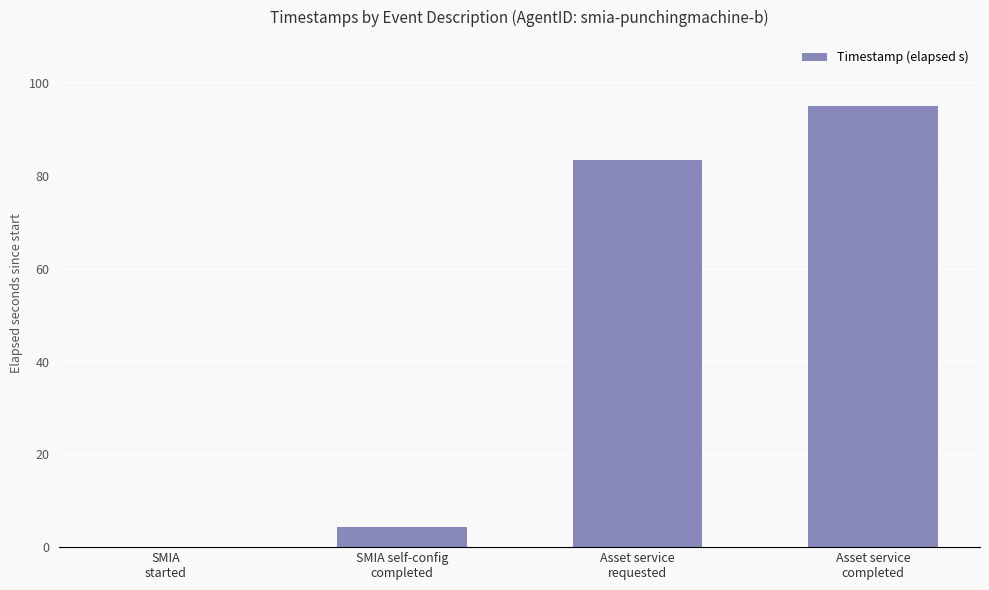

True or false: the data shows 95.1 at Asset service
completed.

True